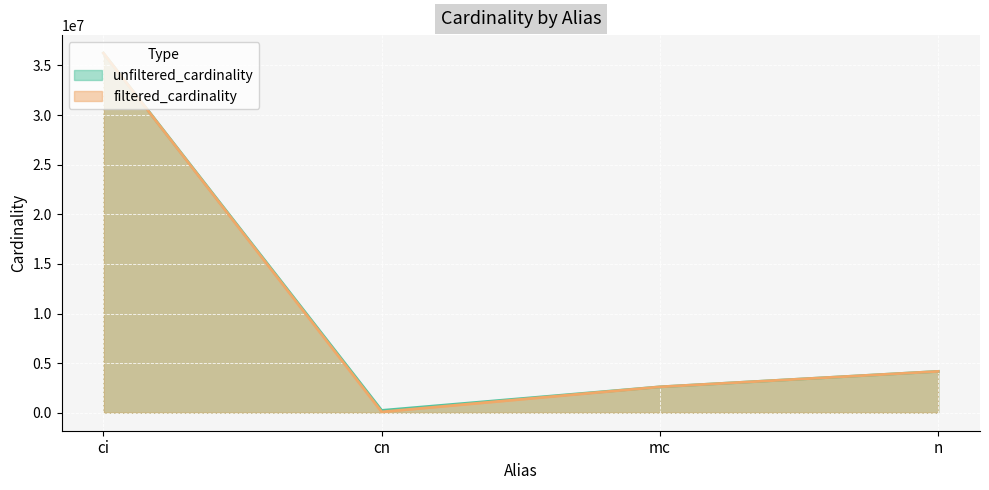

How many categories are shown in the chart?

4